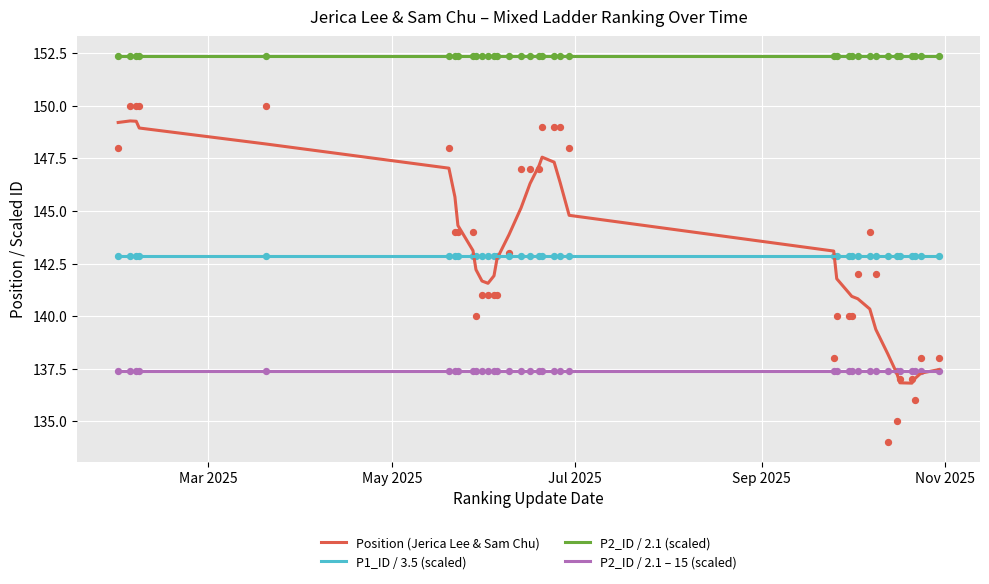

What are all the series names shown in the legend?

Position (Jerica Lee & Sam Chu), P1_ID / 3.5 (scaled), P2_ID / 2.1 (scaled), P2_ID / 2.1 – 15 (scaled)